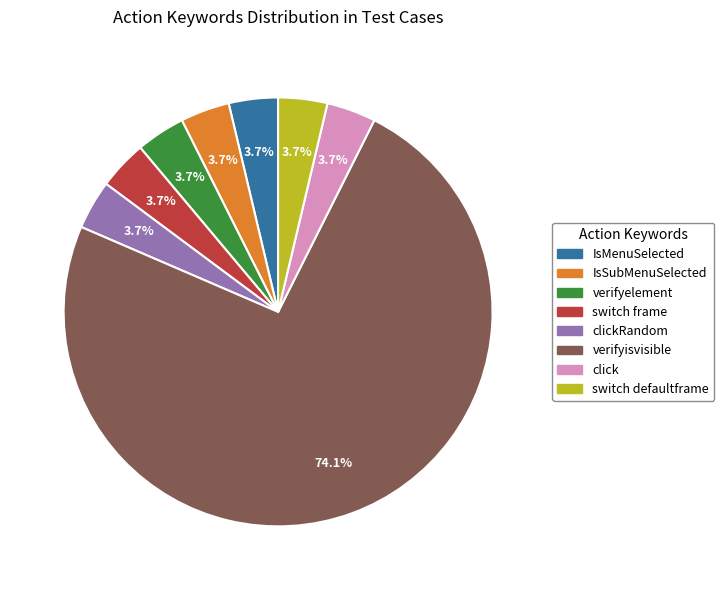

How many slices are in this pie chart?

8